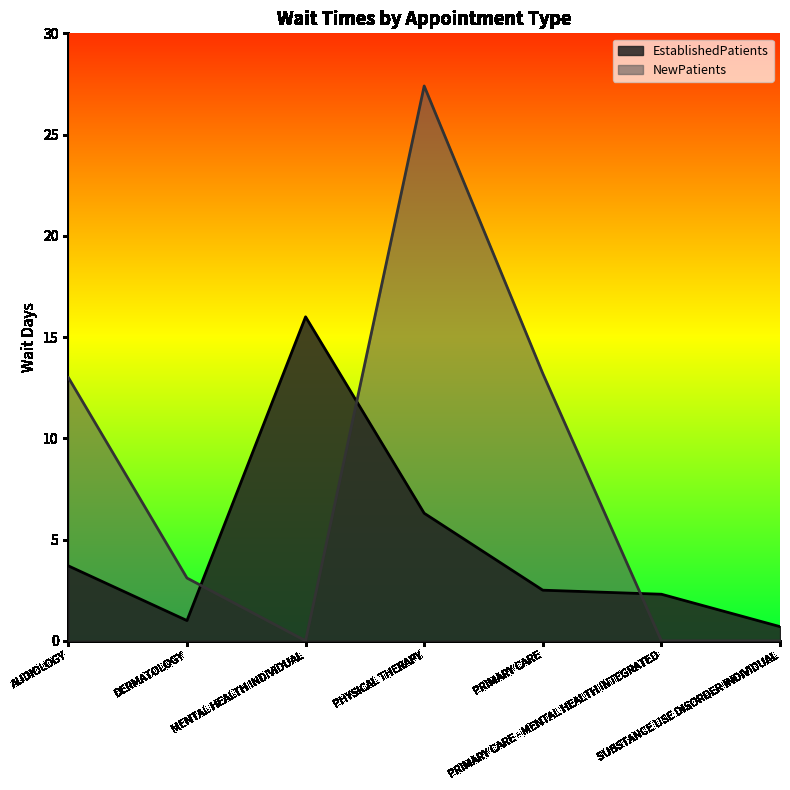

At how many categories does at least one series exceed 3?

5